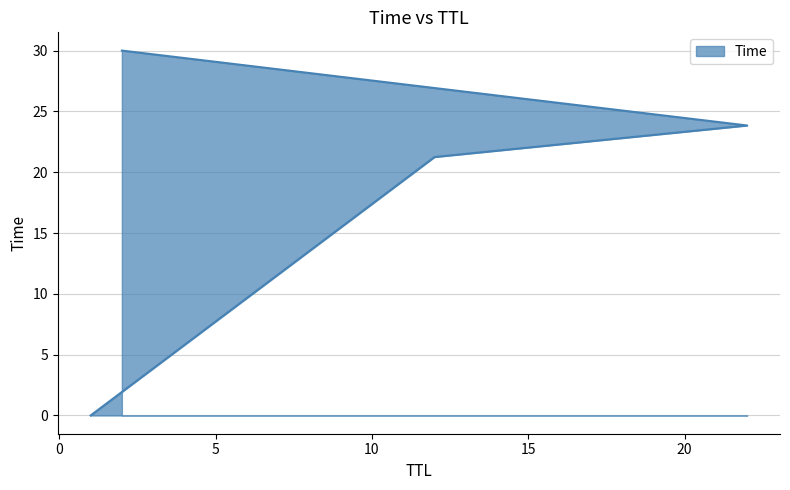

What is the change in value from 22 to 2?

+6.2